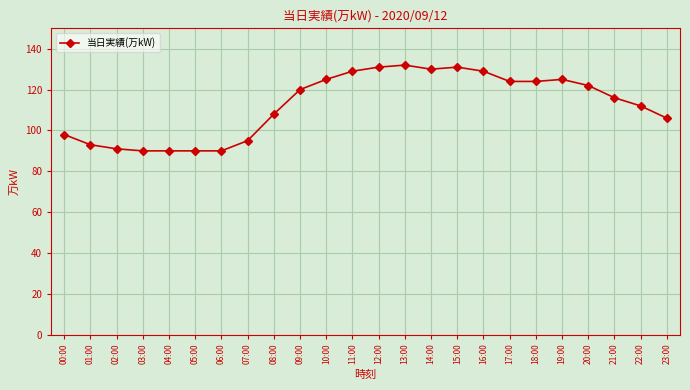

What is the label of the 6th point from the left?

05:00